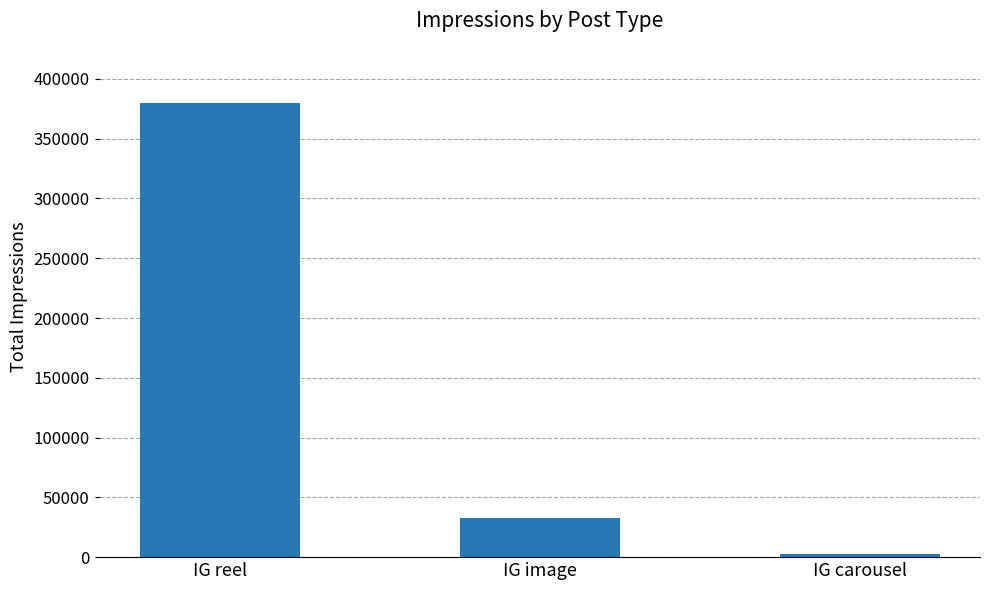

How many values are below 32940?

1